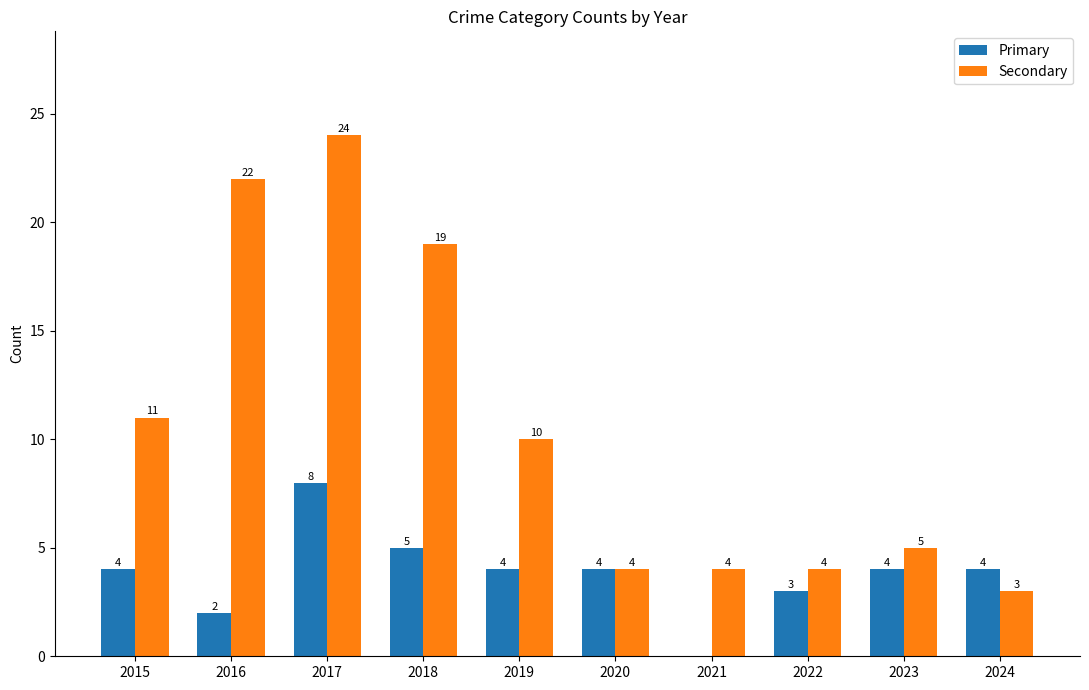

At which category is the sum across all series the highest?

2017